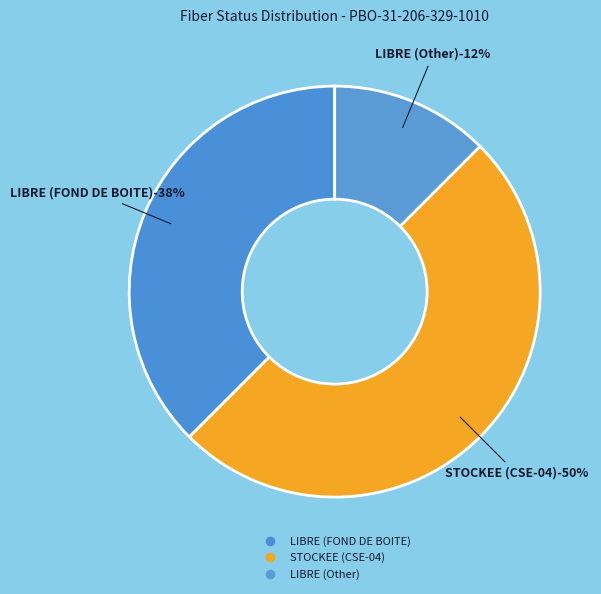

To the nearest percent, what is the difference between the LIBRE (Other) and STOCKEE (CSE-04) slice percentages?

38%